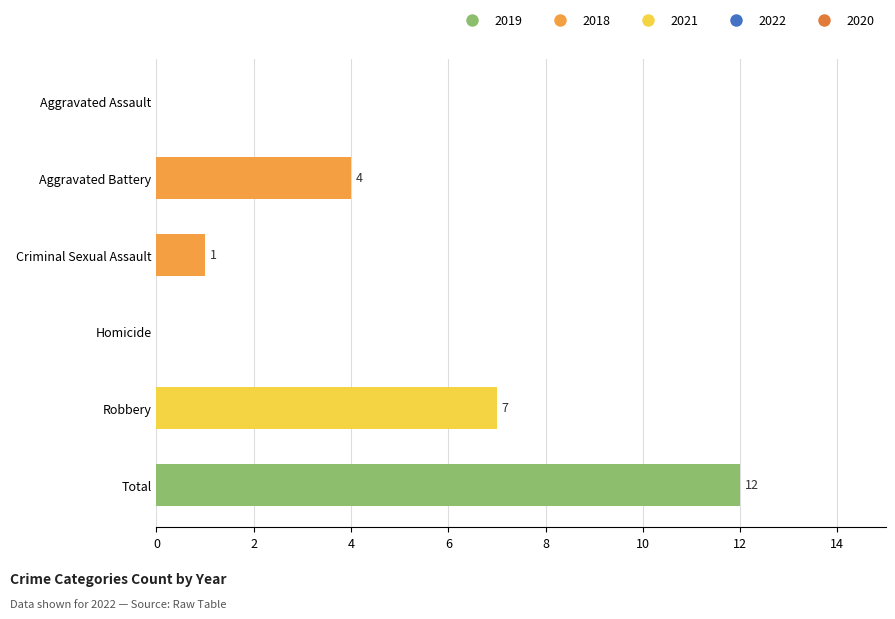

What is the sum of all values?

24